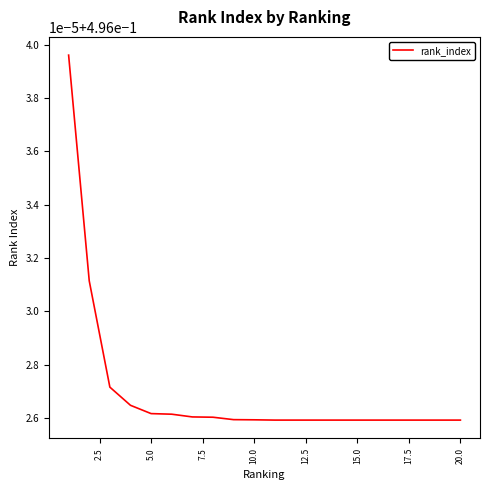

Does the chart display data point markers on the line(s)?

No